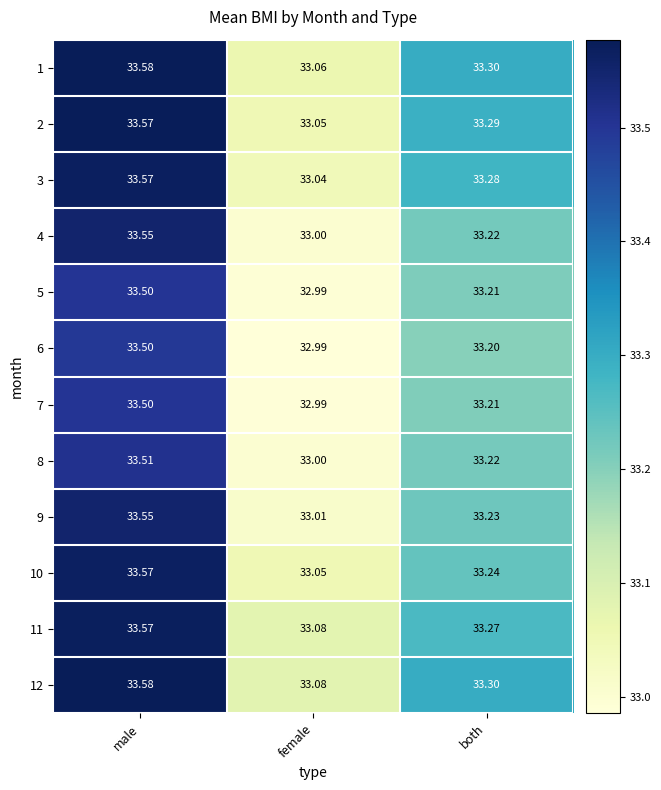

At which label is 4 closest to 33?

female